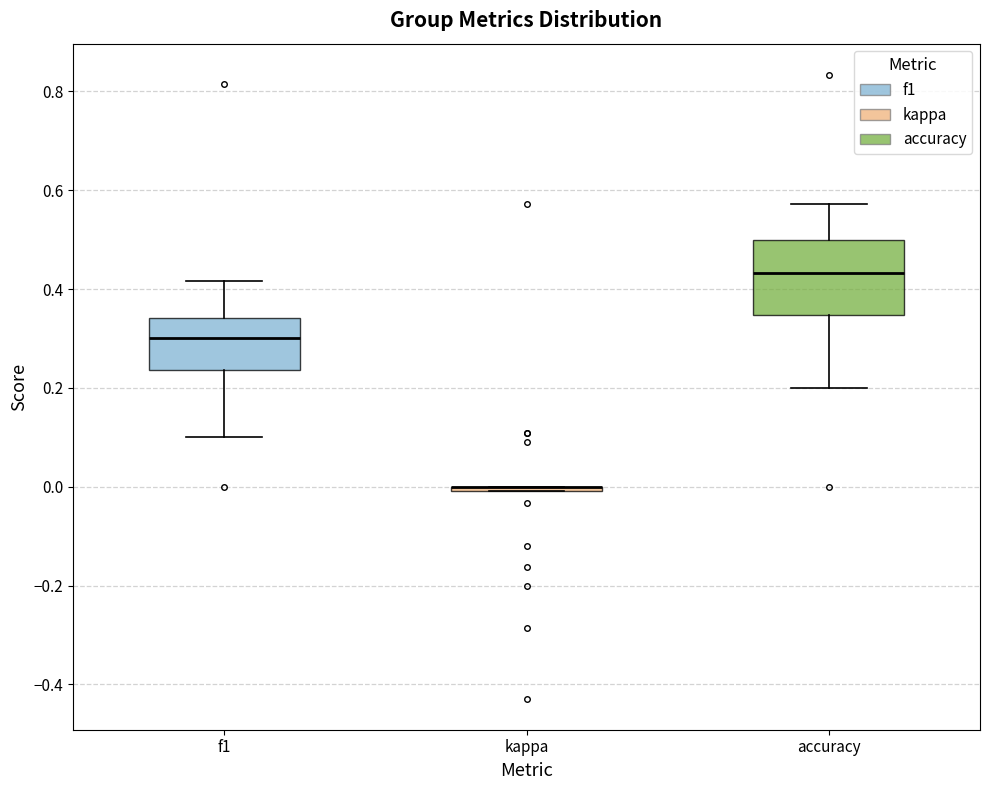

Where does the median line of the box for accuracy sit on the y-axis? The values are not printed on the chart, so give them approximately, as read against the axis.

0.44